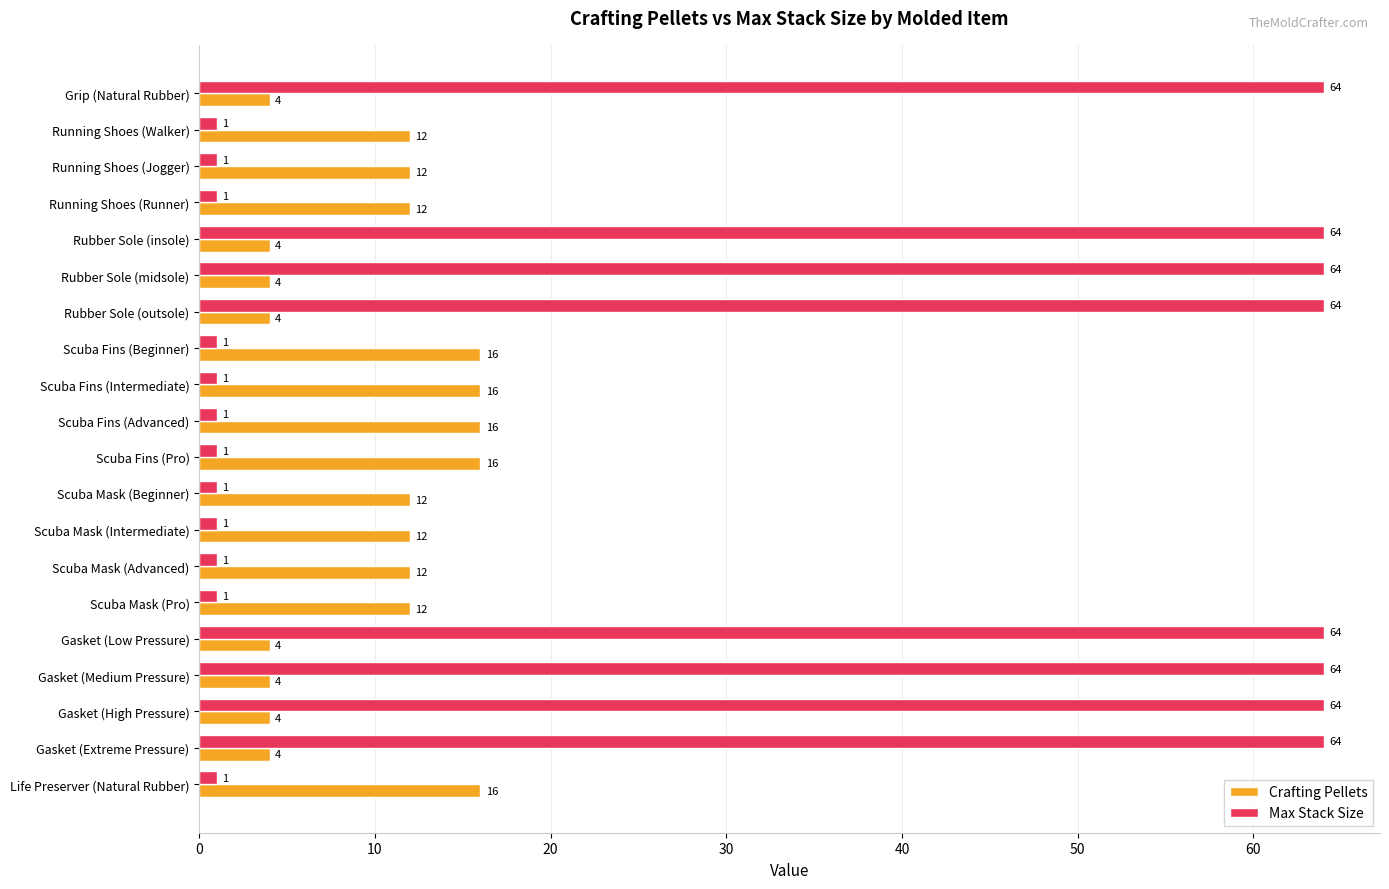

Which series has the widest spread of values?

Max Stack Size